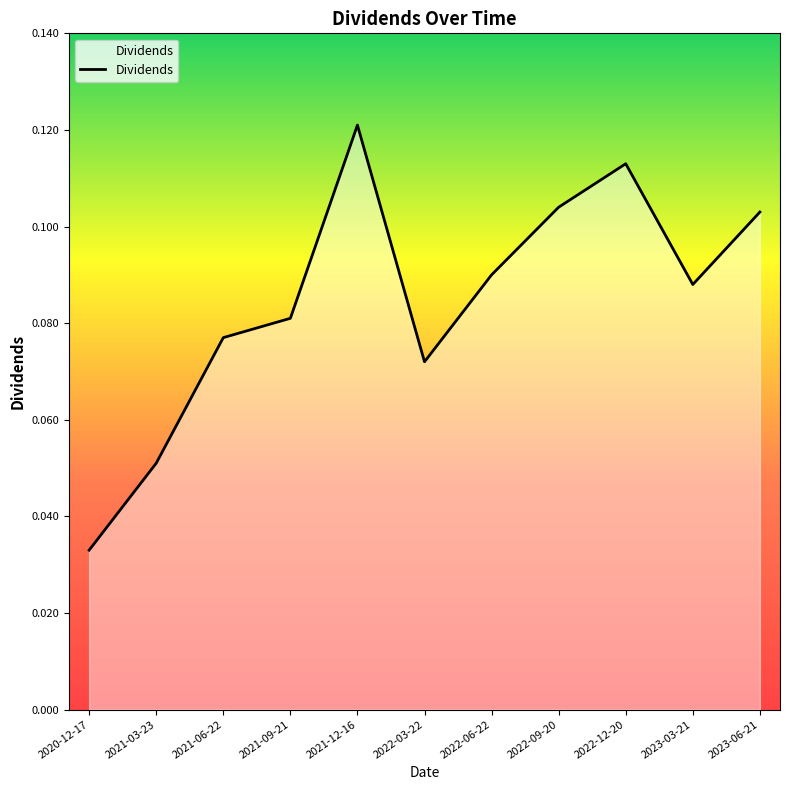

The value at 2020-12-17 is 0.1. True or false?

False